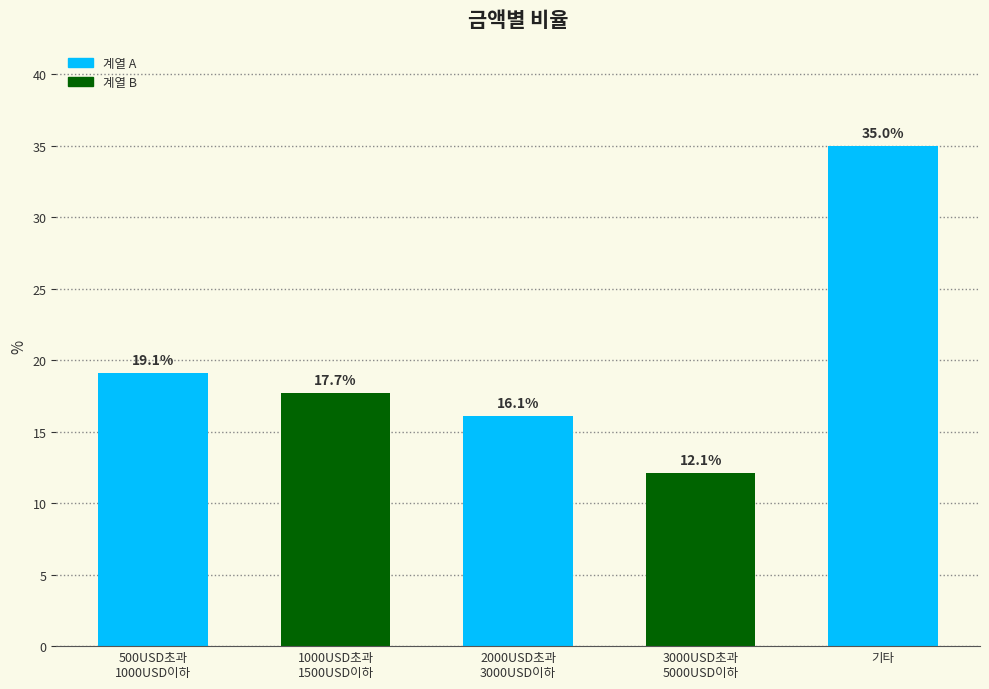

What position from the right is 기타?

1